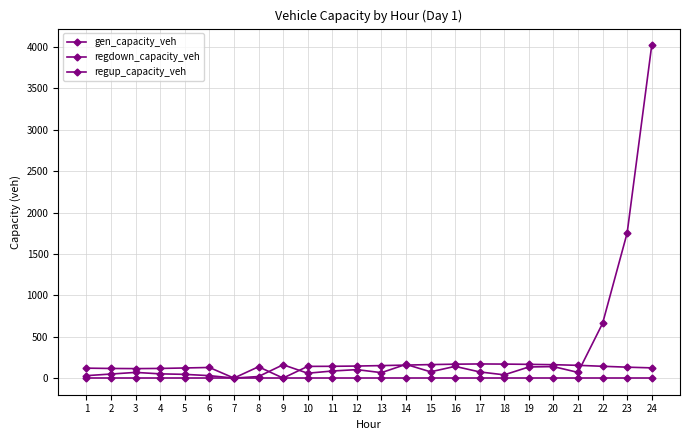

At which category does gen_capacity_veh reach its first local peak?

3